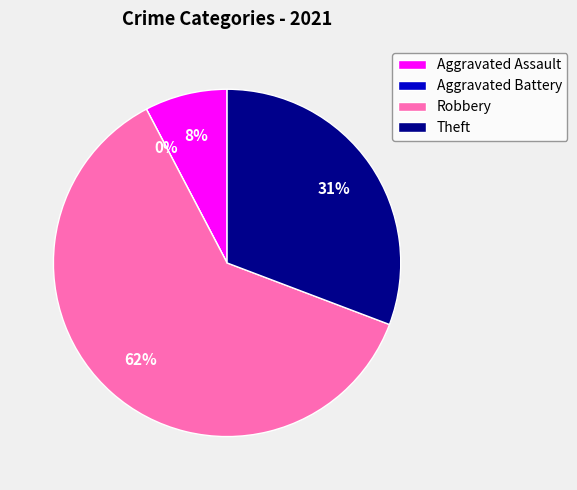

Is Aggravated Battery the majority of the pie?

No